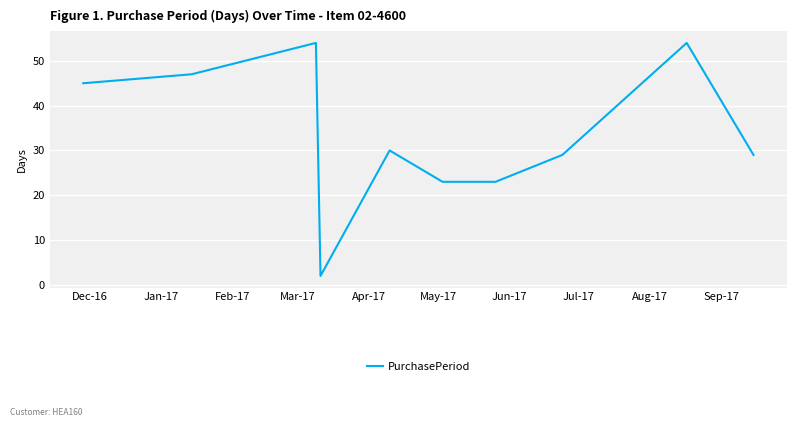

What is the maximum value shown in the chart?

54